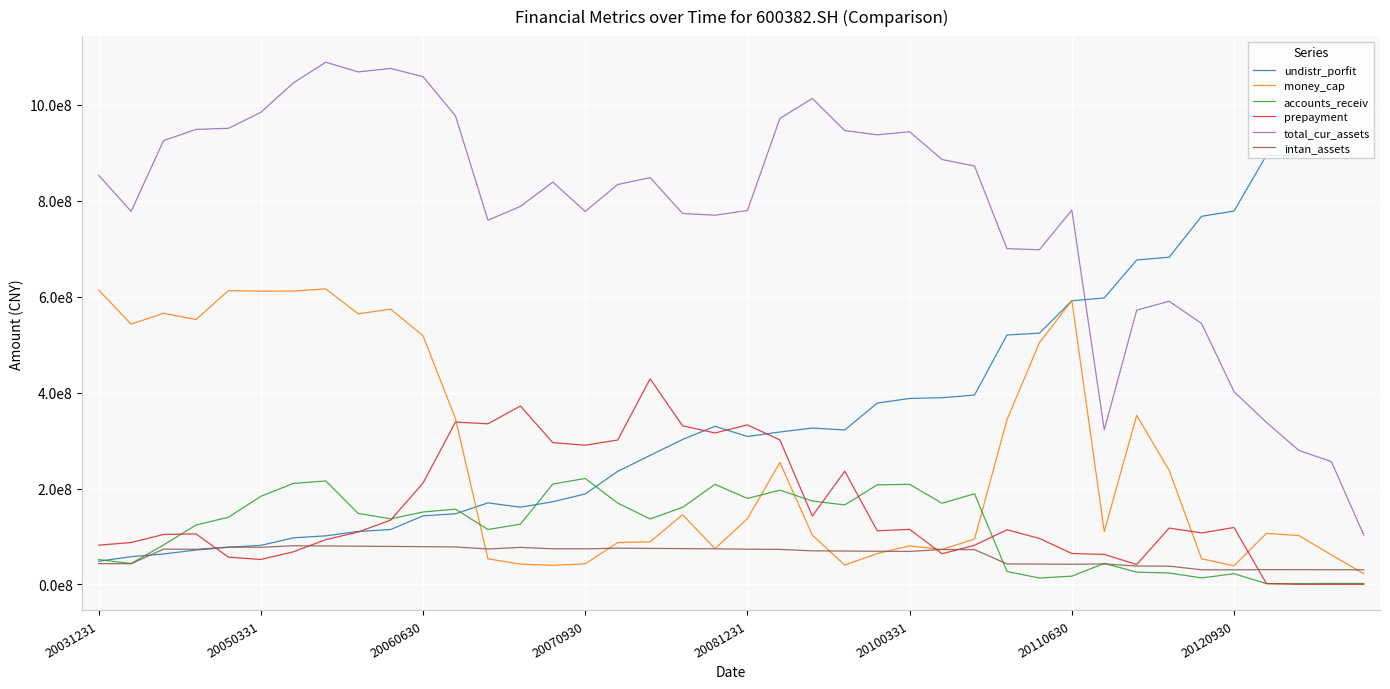

Does the chart have visible grid lines?

Yes